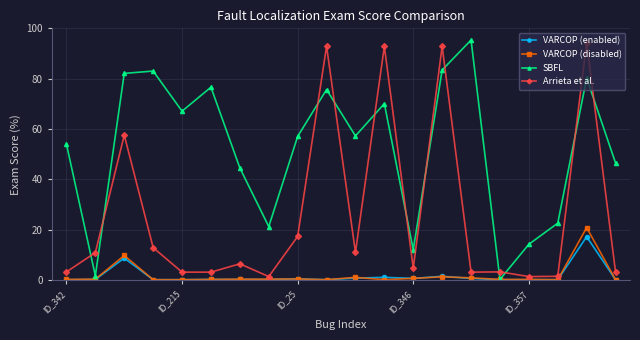

True or false: VARCOP (disabled) has more than 1 points higher than both neighbors.

True